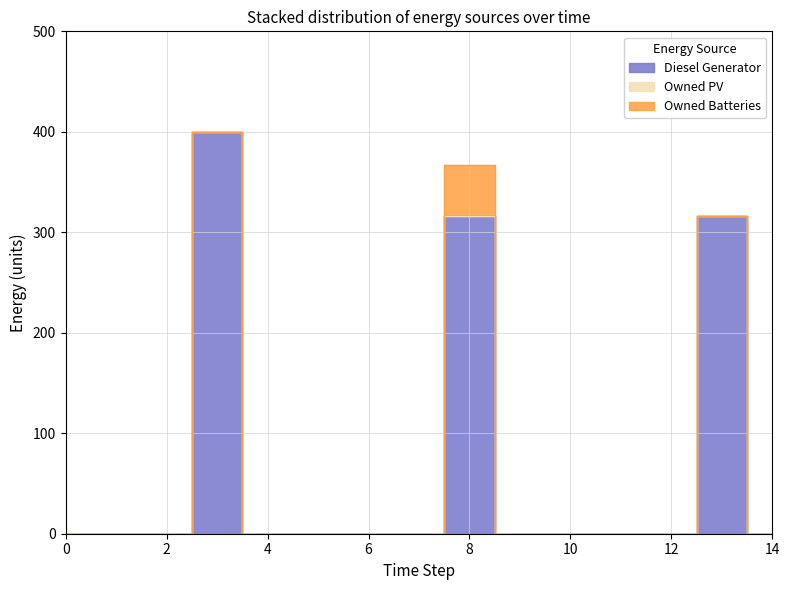

Rank the categories by Diesel Generator value from highest to lowest.

3, 8, 13, 0, 1, 2, 4, 5, 6, 7, 9, 10, 11, 12, 14